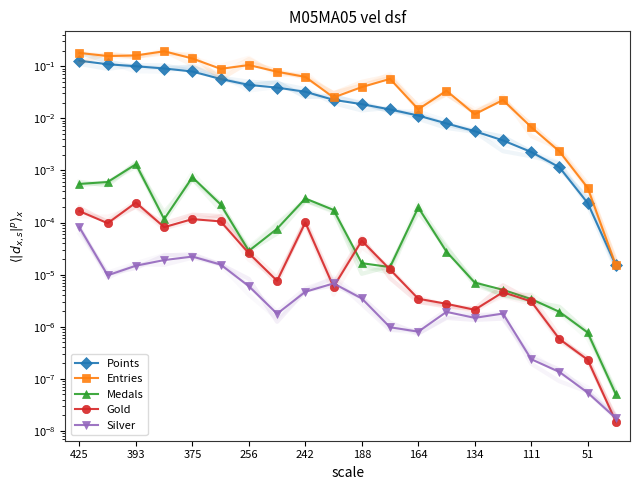

At which category is the sum across all series the highest?

425